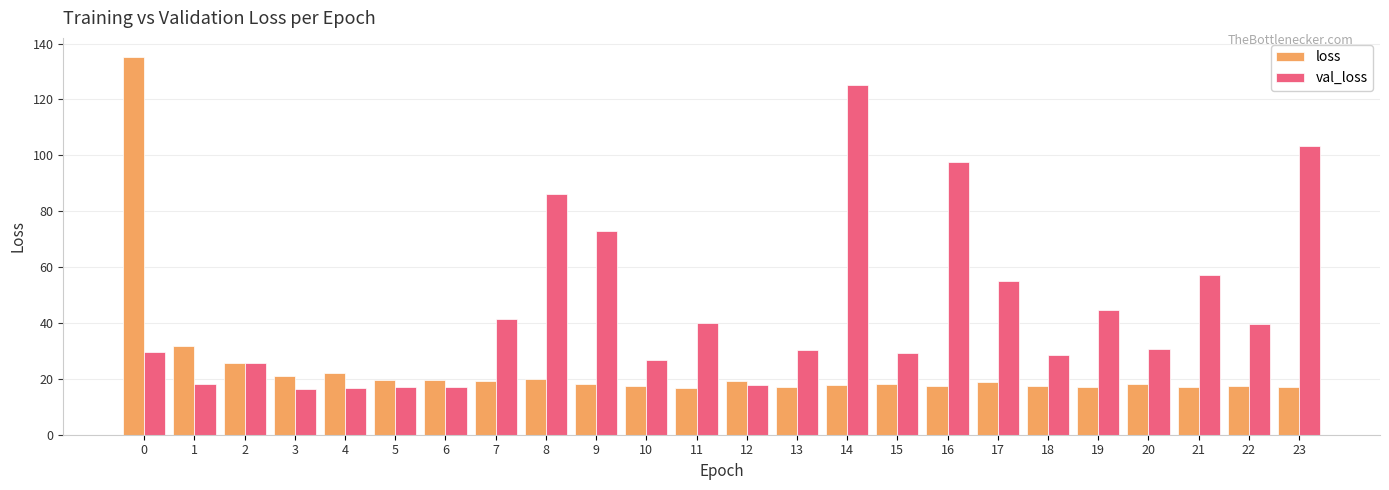

The value of val_loss at 23 is 103.3. True or false?

True